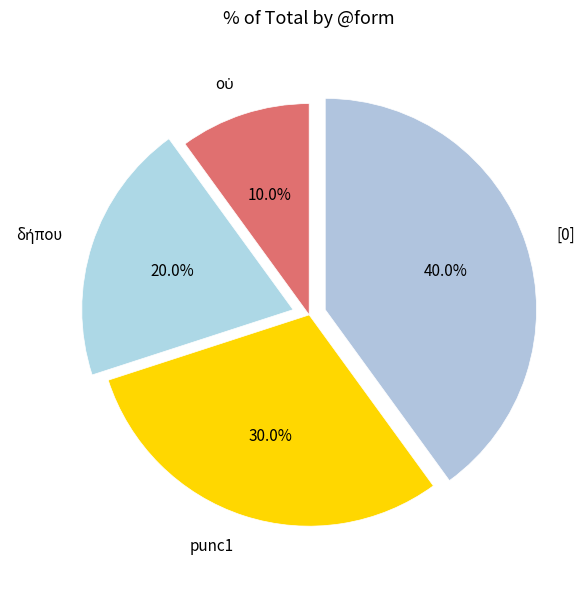

Which category has the biggest portion of the pie?

[0]